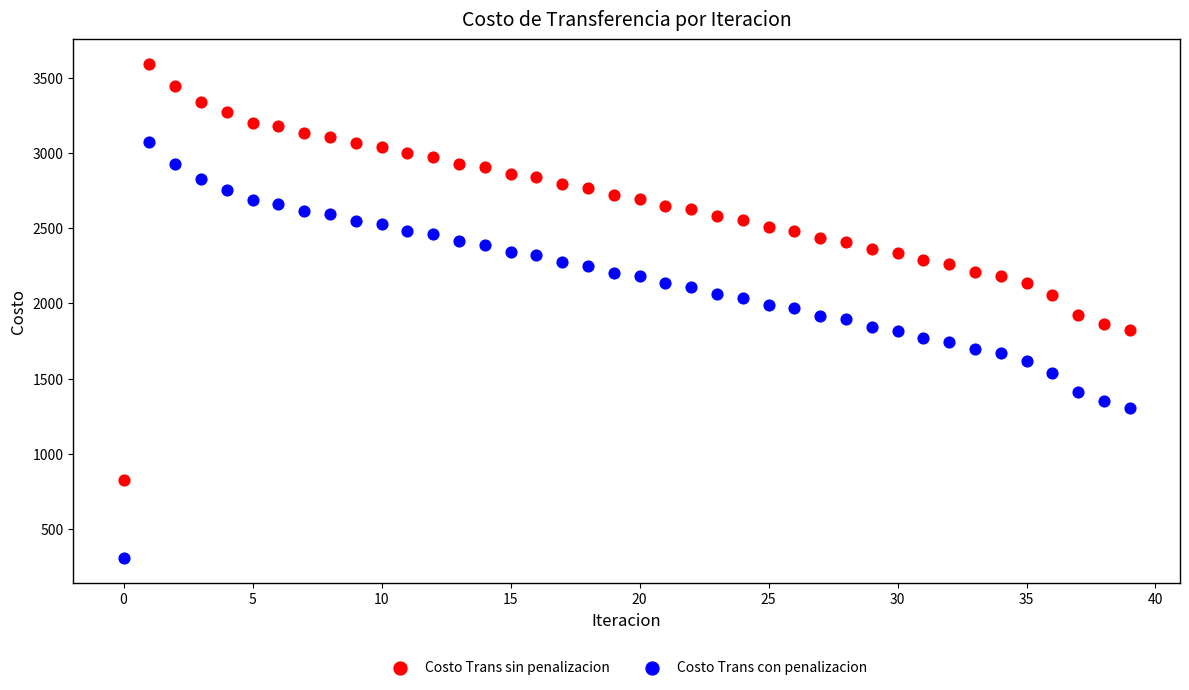

Across all data points, what is the range of Y values (max minus min)?

3284.0